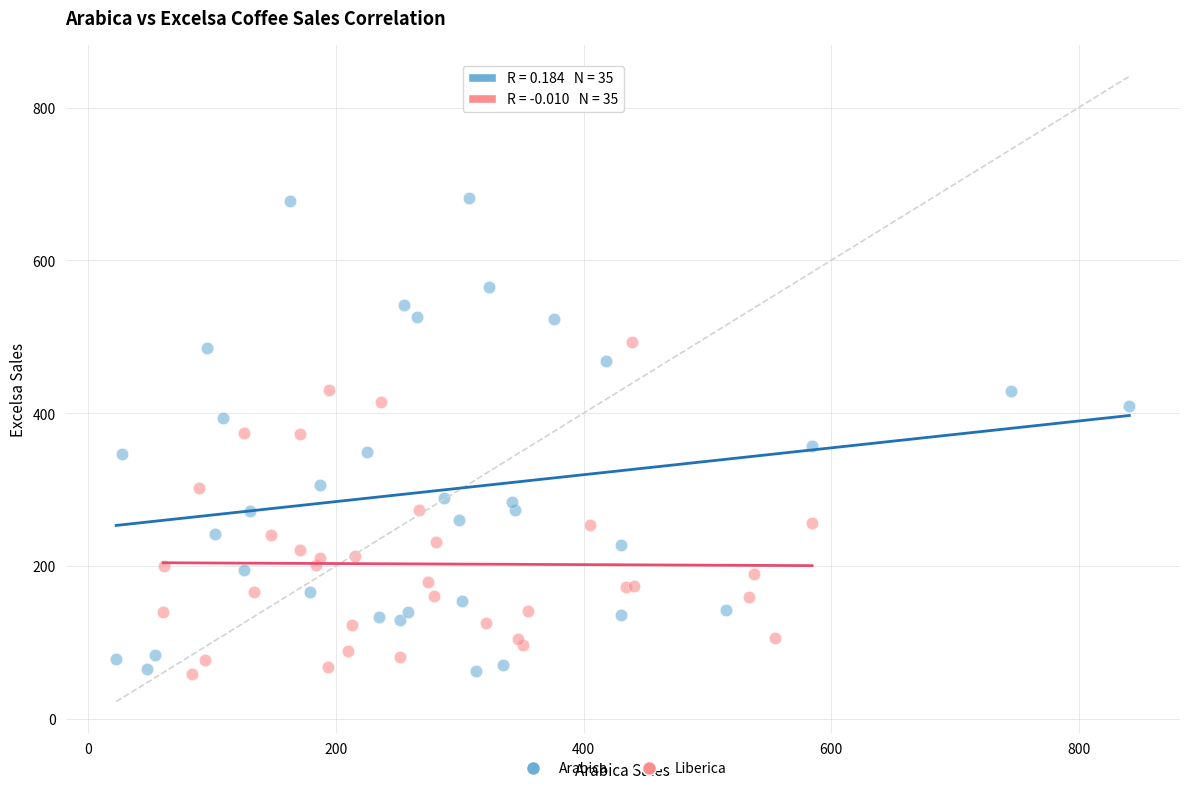

Which series reaches the maximum Y coordinate?

Arabica